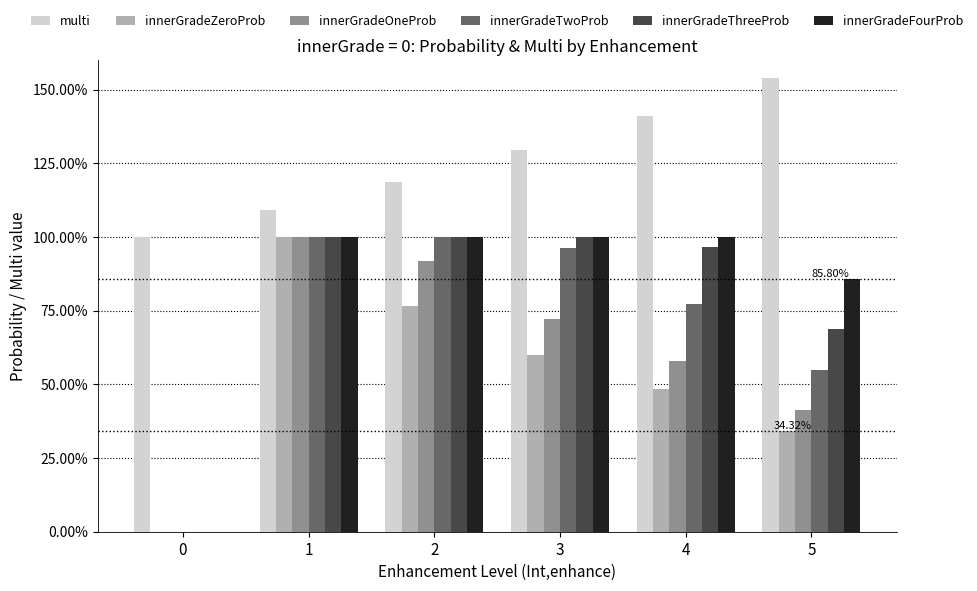

Between 1 and 5, which is larger?

5